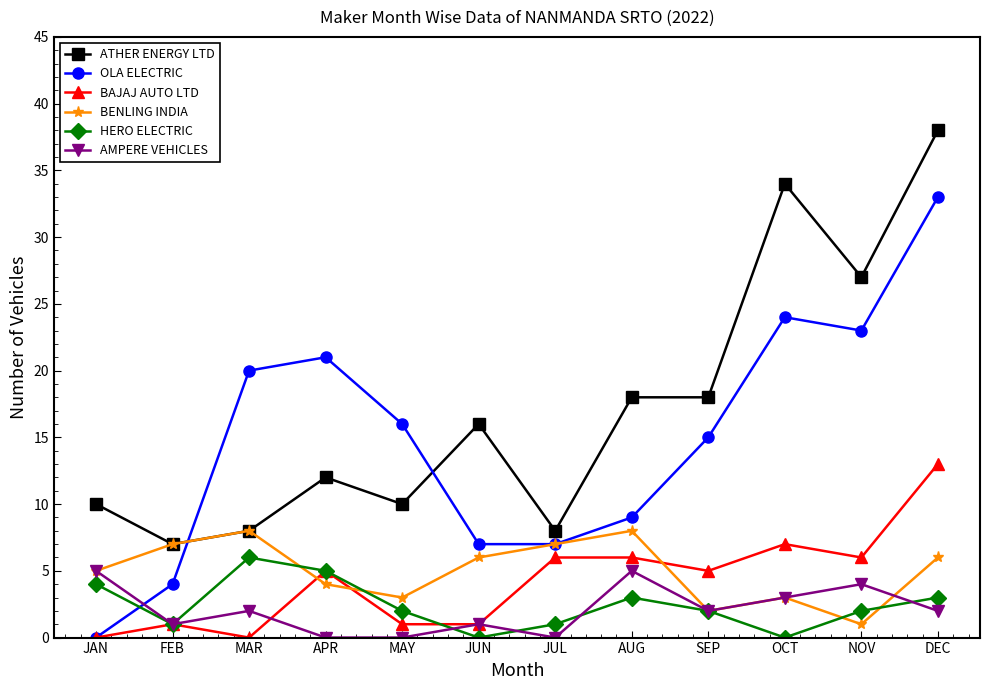

At which category does ATHER ENERGY LTD reach its first local valley?

FEB